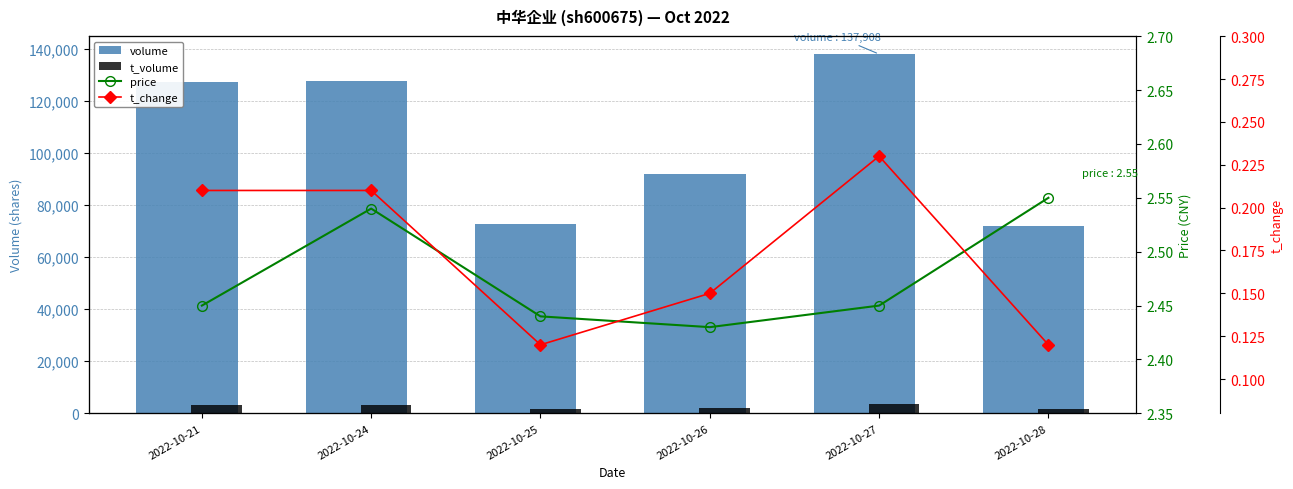

True or false: t_volume has a value of 3151.4 at 2022-10-28.

False